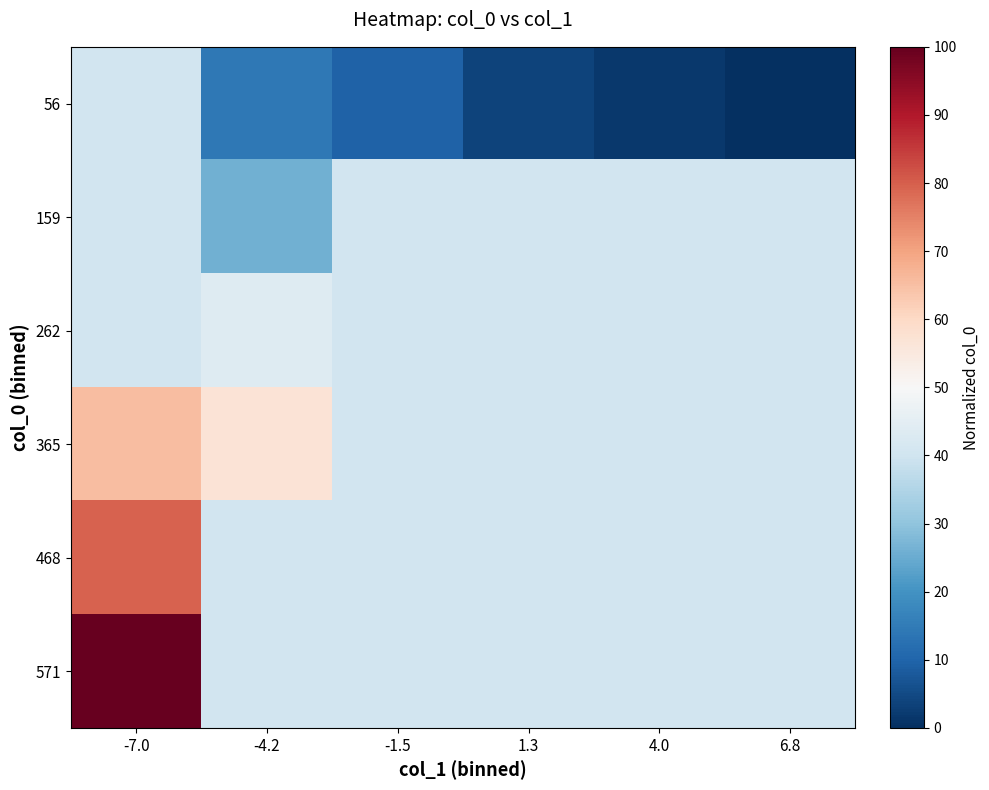

Between -4.2 and -7.0, which is larger?

-7.0